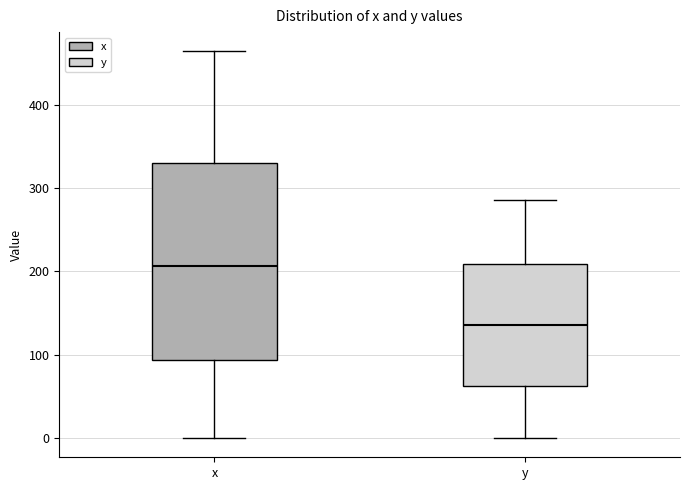

Where is the lower edge of the box for x on the y-axis? The values are not printed on the chart, so give them approximately, as read against the axis.

90